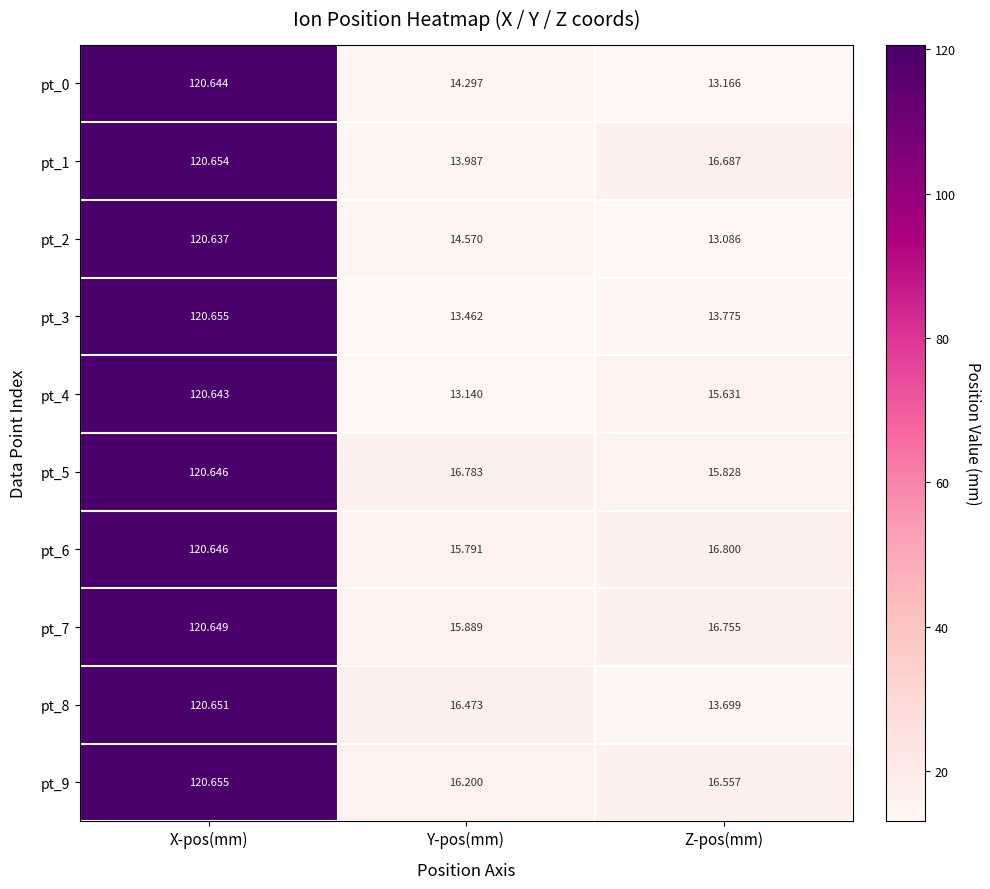

Where is pt_7 nearest to the value 68?

Z-pos(mm)